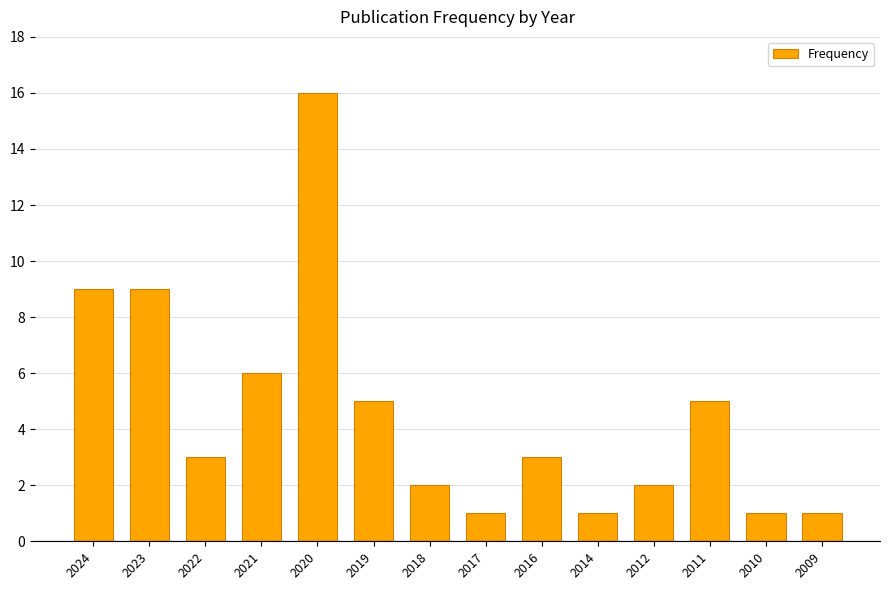

Between 2024 and 2012, which is larger?

2024